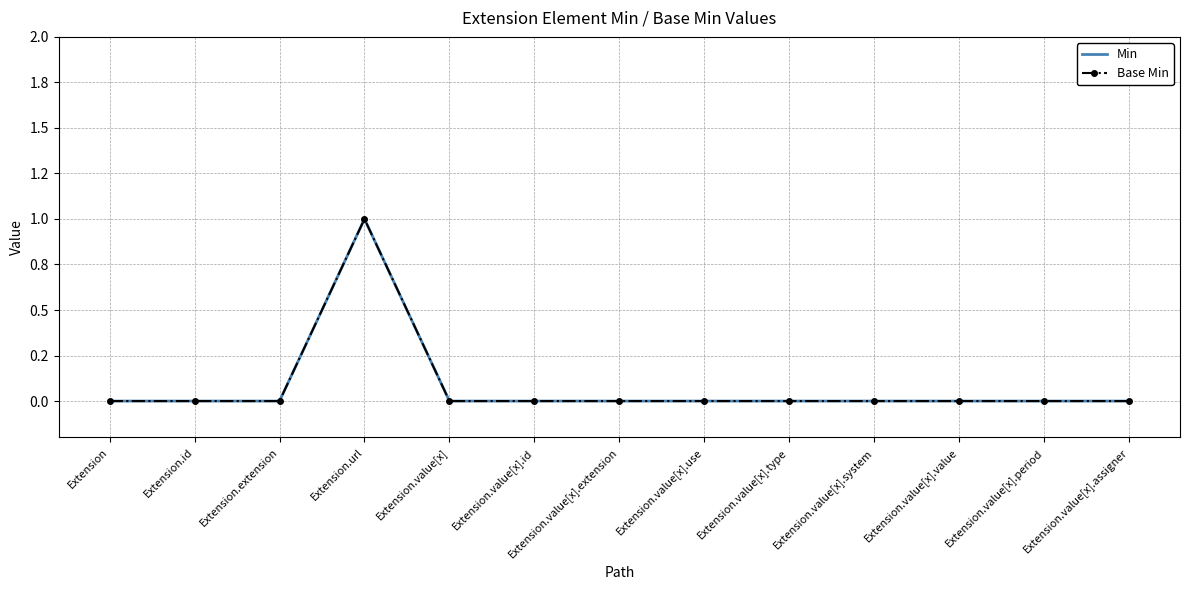

Reading left to right, extract all data points from this chart.

Min: Extension=0	Extension.id=0	Extension.extension=0	Extension.url=1	Extension.value[x]=0	Extension.value[x].id=0	Extension.value[x].extension=0	Extension.value[x].use=0	Extension.value[x].type=0	Extension.value[x].system=0	Extension.value[x].value=0	Extension.value[x].period=0	Extension.value[x].assigner=0
Base Min: Extension=0	Extension.id=0	Extension.extension=0	Extension.url=1	Extension.value[x]=0	Extension.value[x].id=0	Extension.value[x].extension=0	Extension.value[x].use=0	Extension.value[x].type=0	Extension.value[x].system=0	Extension.value[x].value=0	Extension.value[x].period=0	Extension.value[x].assigner=0